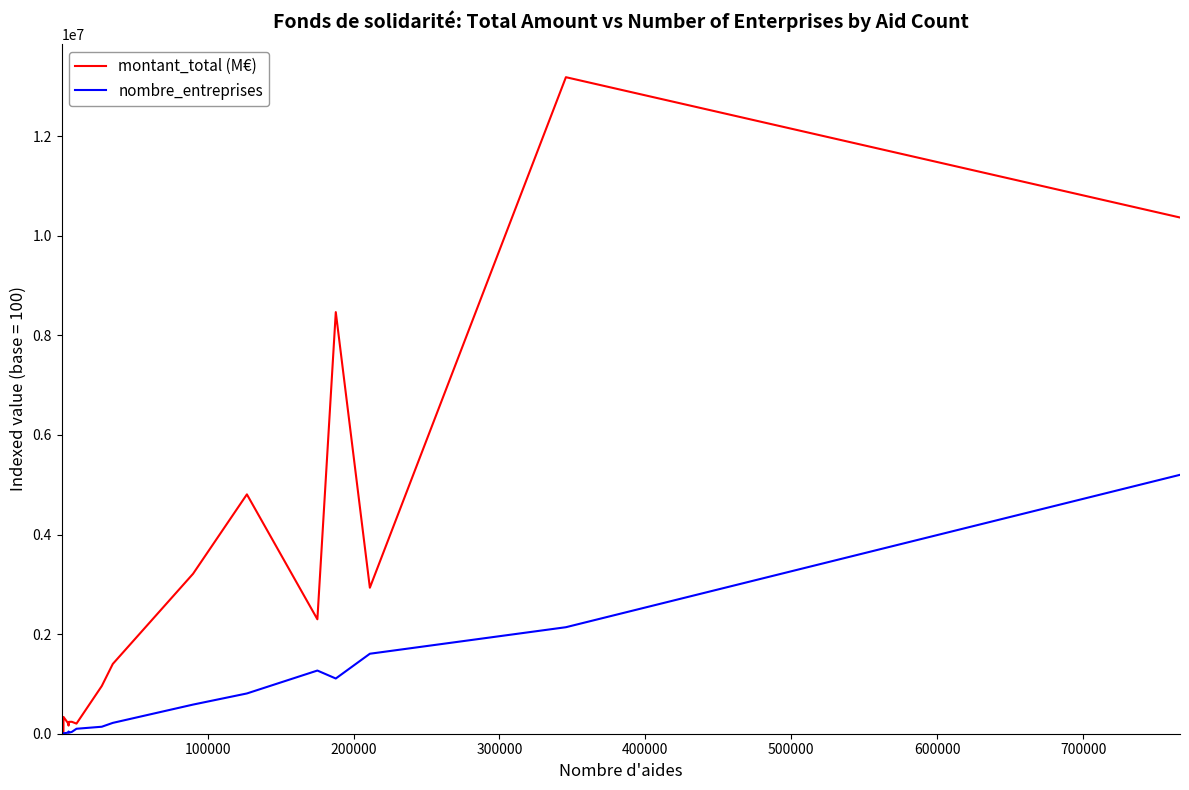

At how many categories does at least one series exceed 10271685?

2